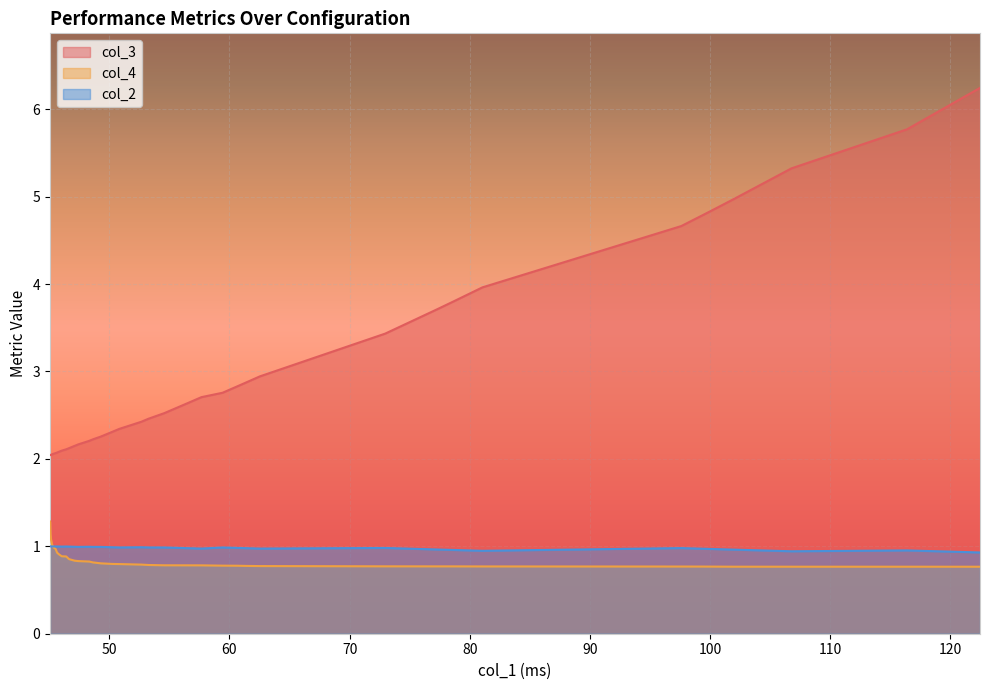

What is the maximum value shown in the chart?

6.2